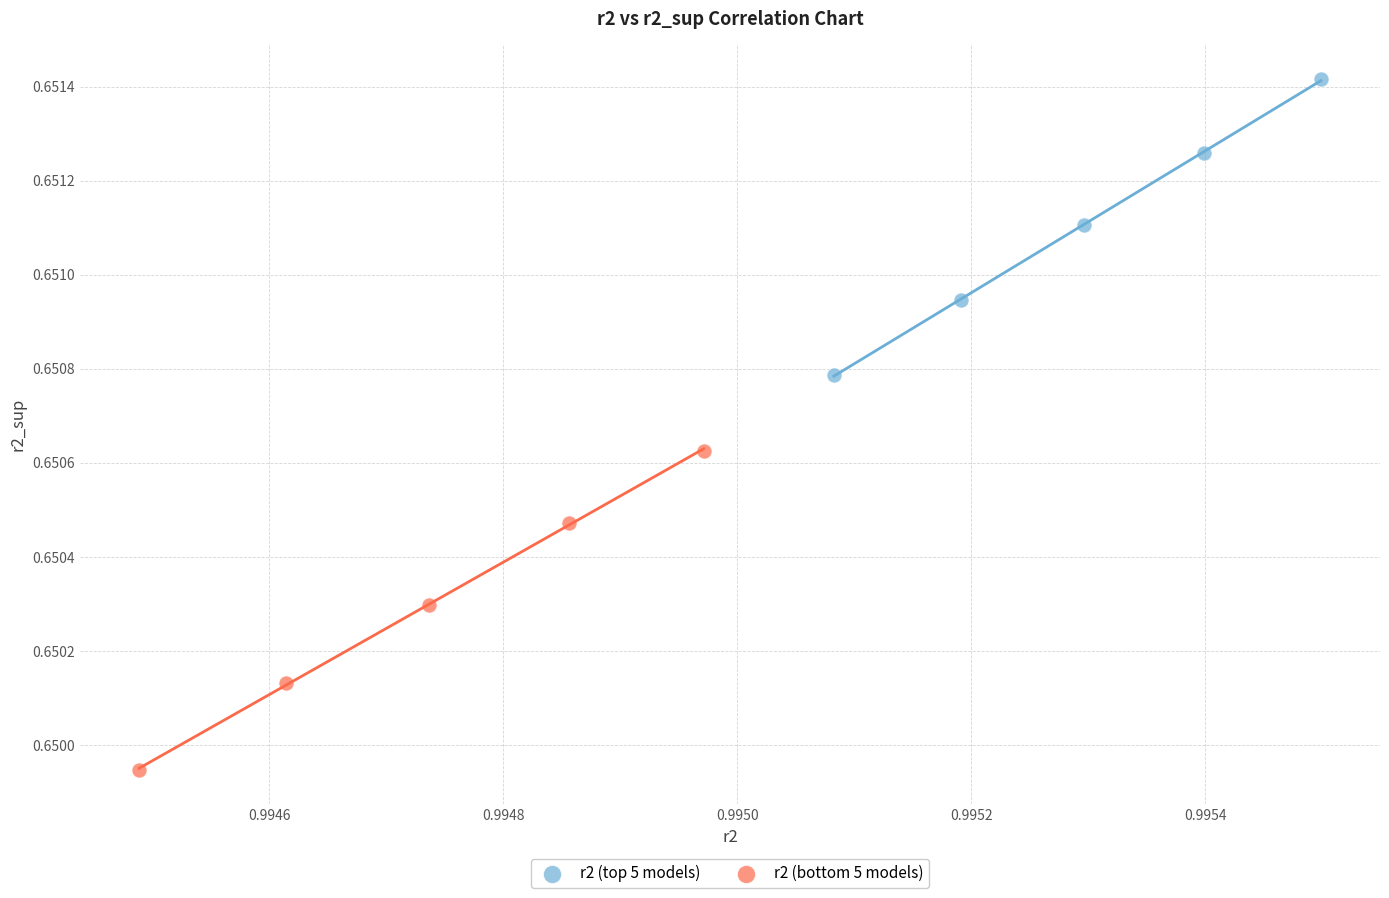

Which series reaches the minimum Y coordinate?

r2 (bottom 5 models)